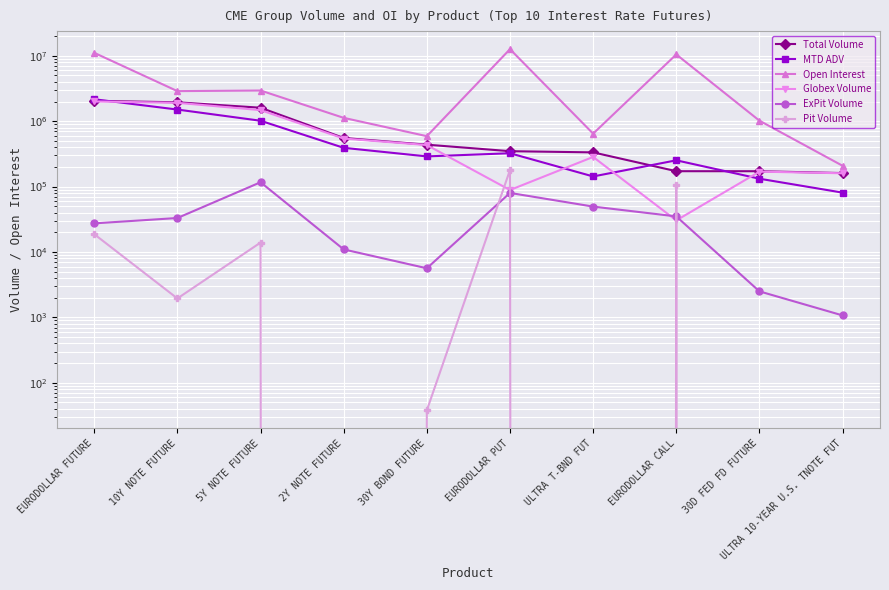

True or false: Open Interest has more than 1 interior local peaks.

True